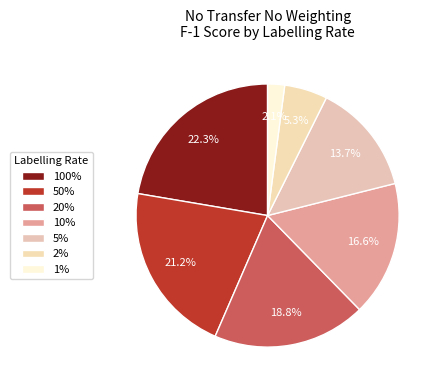

Is 2% the majority of the pie?

No